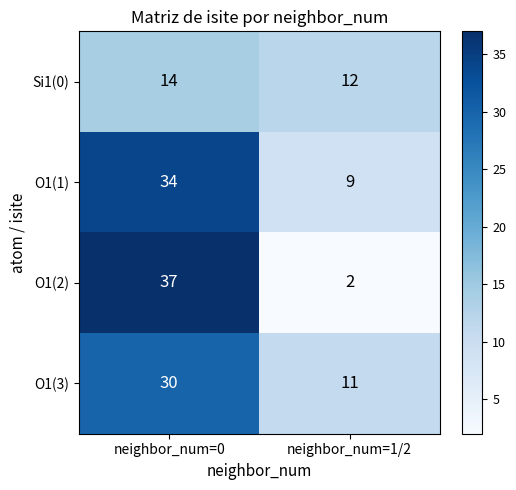

Reading right to left, list all the values displayed in this chart.

Si1(0): neighbor_num=1/2=12	neighbor_num=0=14
O1(1): neighbor_num=1/2=9	neighbor_num=0=34
O1(2): neighbor_num=1/2=2	neighbor_num=0=37
O1(3): neighbor_num=1/2=11	neighbor_num=0=30